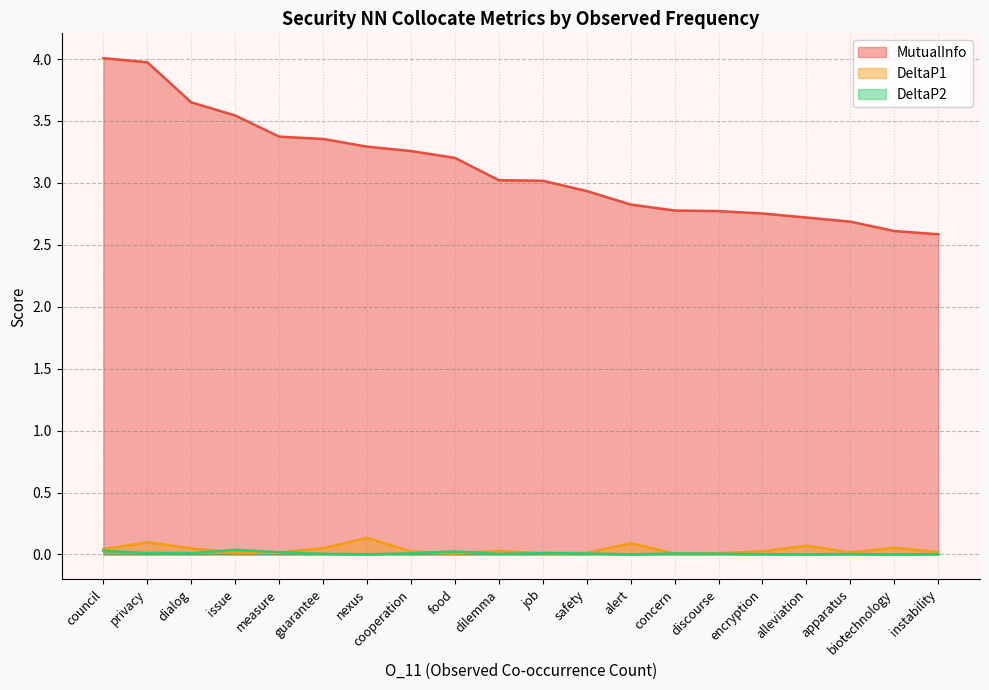

In DeltaP2, how many points are higher than both neighbors (excluding endpoints)?

5